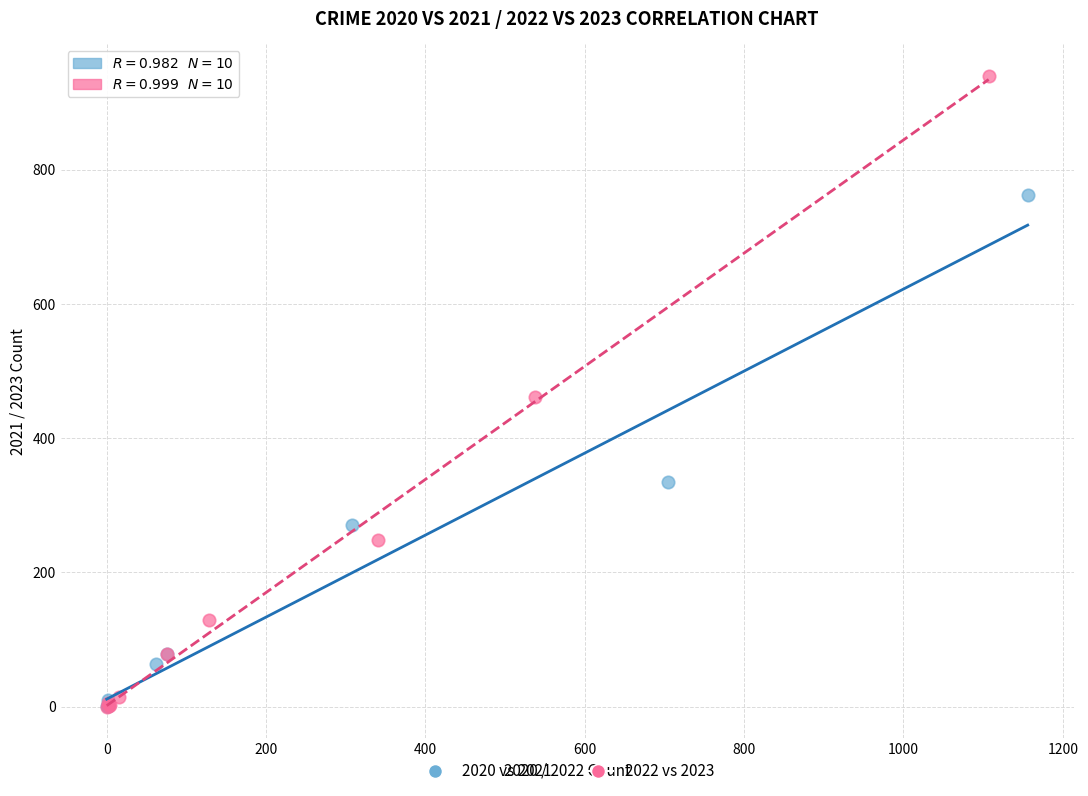

Which series reaches the maximum Y coordinate?

2022 vs 2023